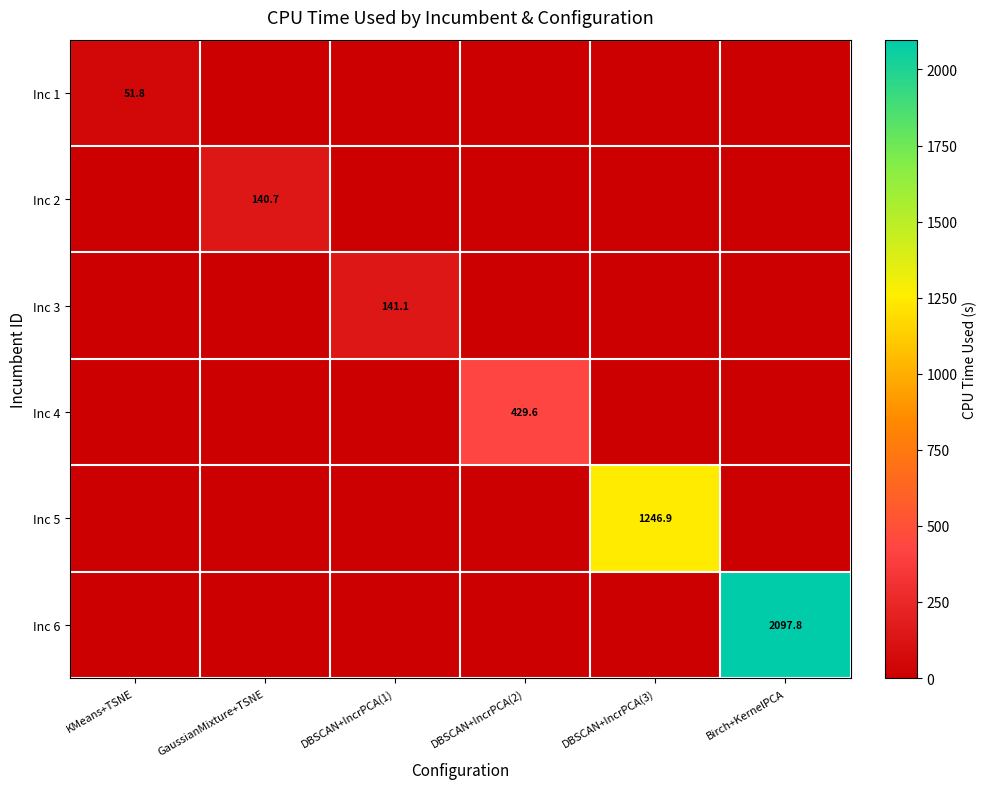

The value of Inc 4 at DBSCAN+IncrPCA(2) is 686.8. True or false?

False